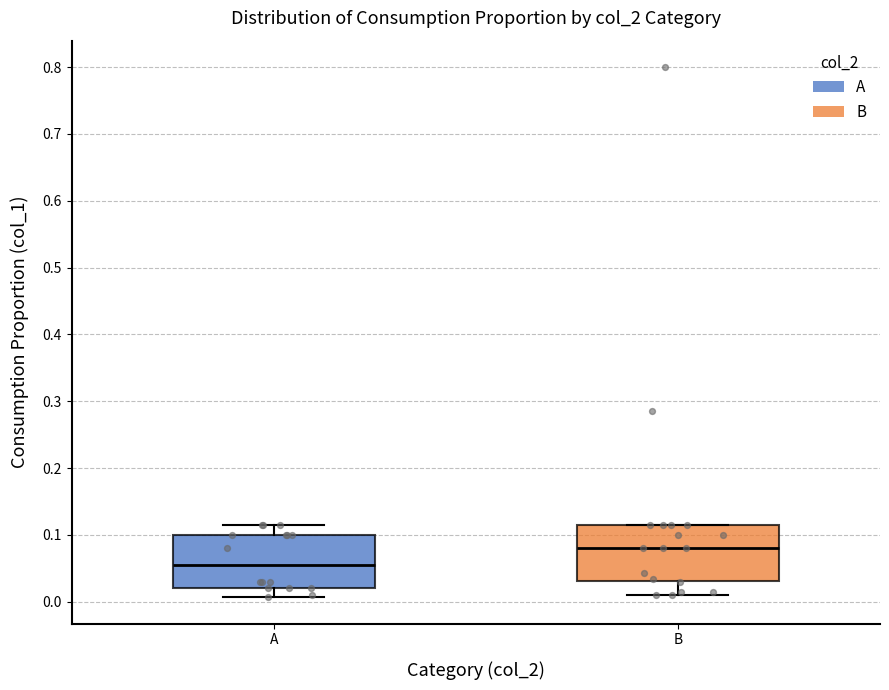

Which box's median line is the highest?

B